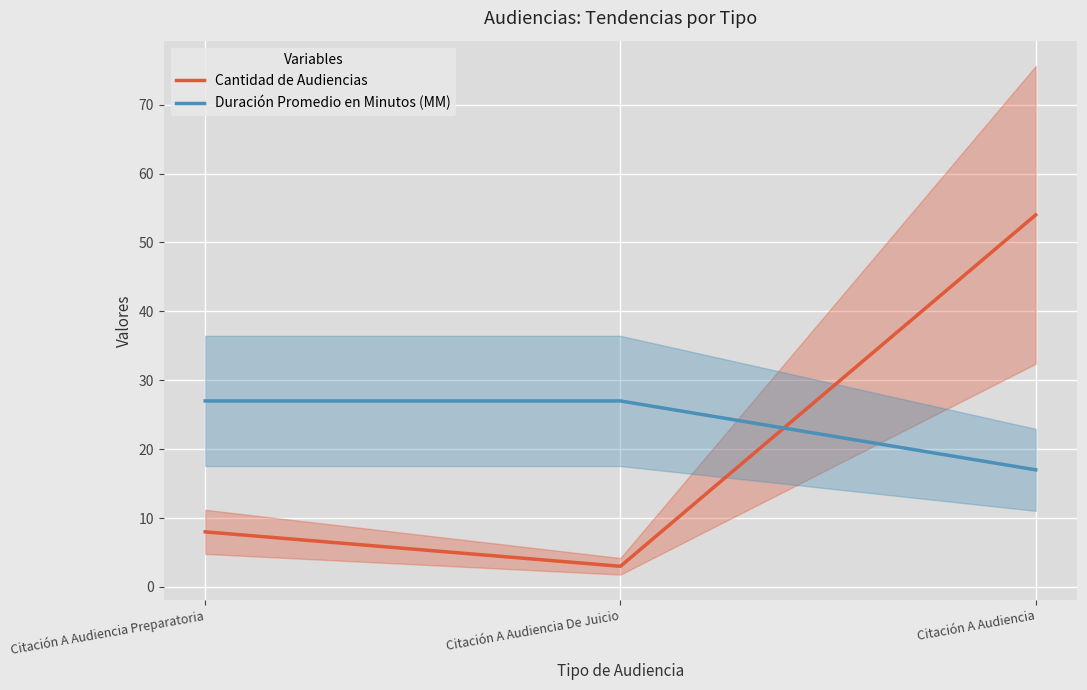

Rank the categories by Duración Promedio en Minutos (MM) value from lowest to highest.

Citación A Audiencia, Citación A Audiencia Preparatoria, Citación A Audiencia De Juicio